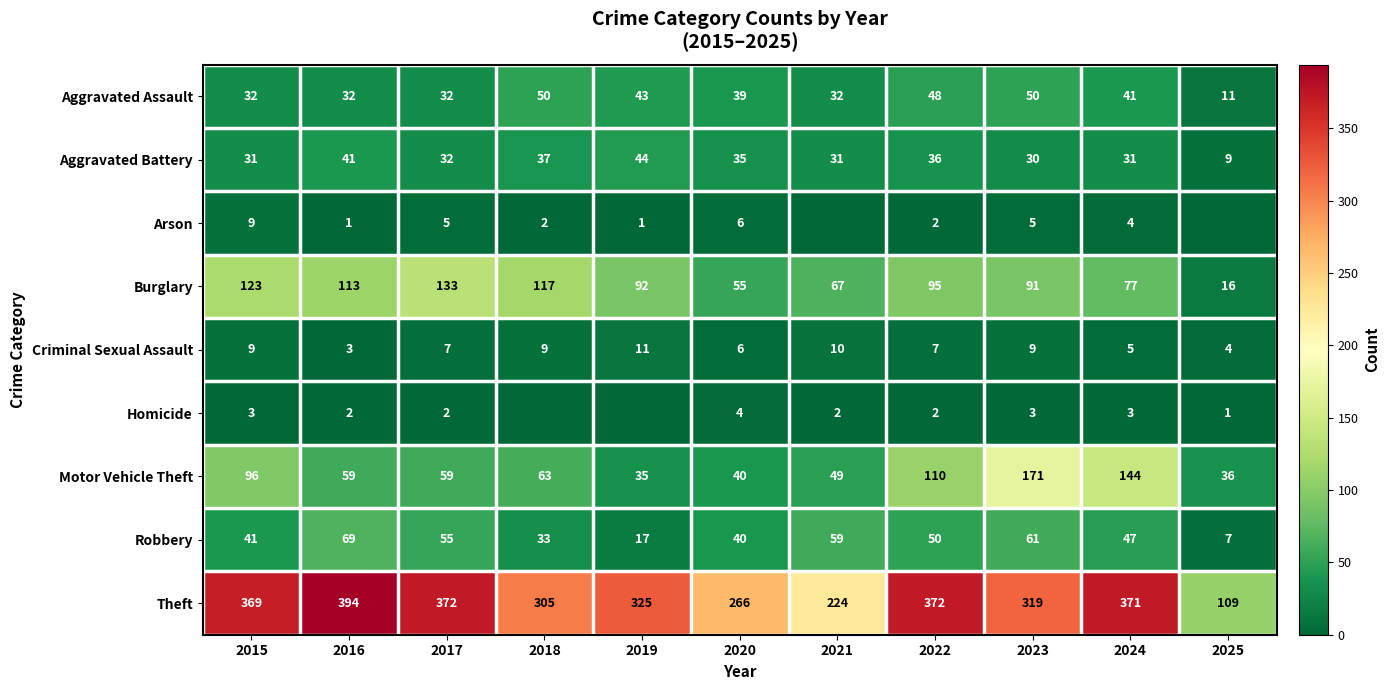

What is the difference between the second highest and minimum values in the Burglary series?

107